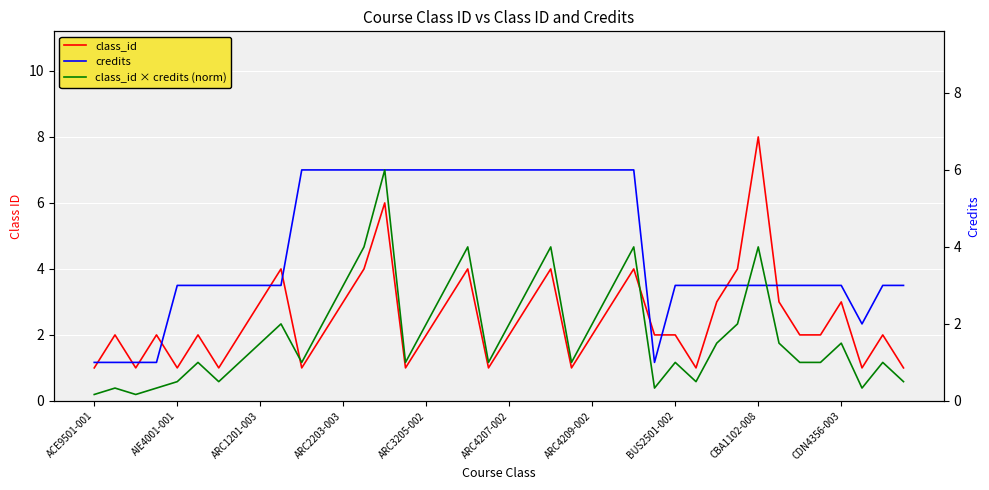

What is the approximate value of class_id at 37?

1.0